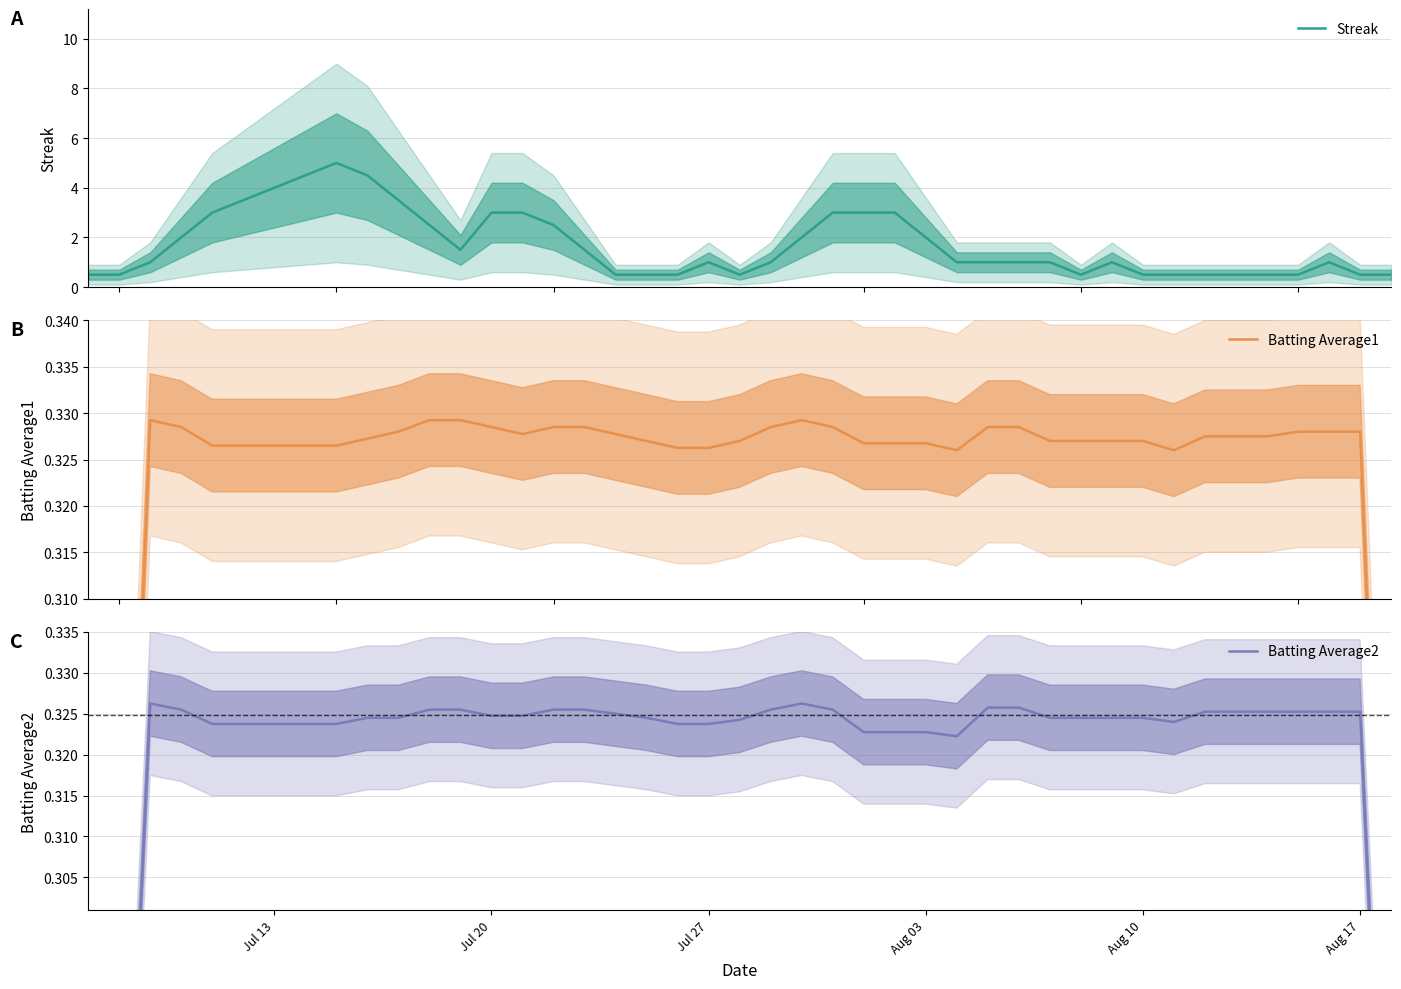

True or false: Streak and Batting Average2 intersect in this chart.

False